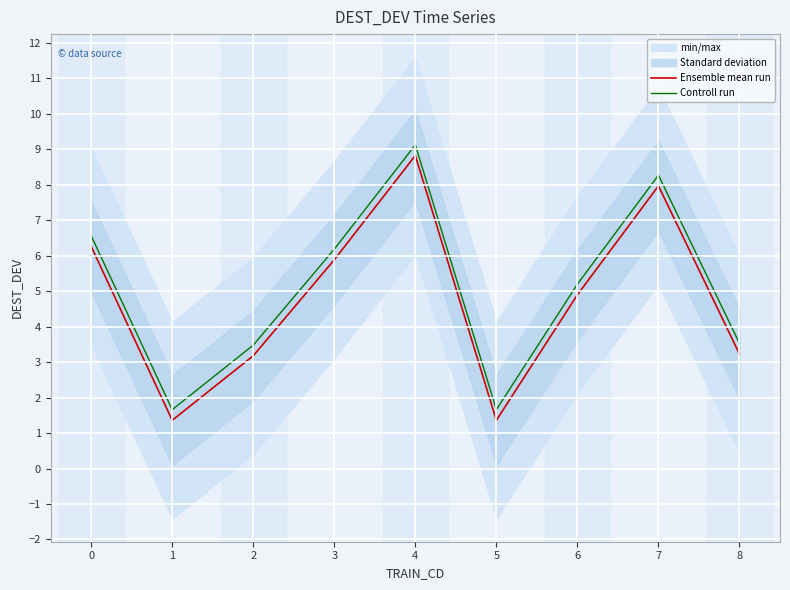

At how many categories does at least one series exceed 7?

2